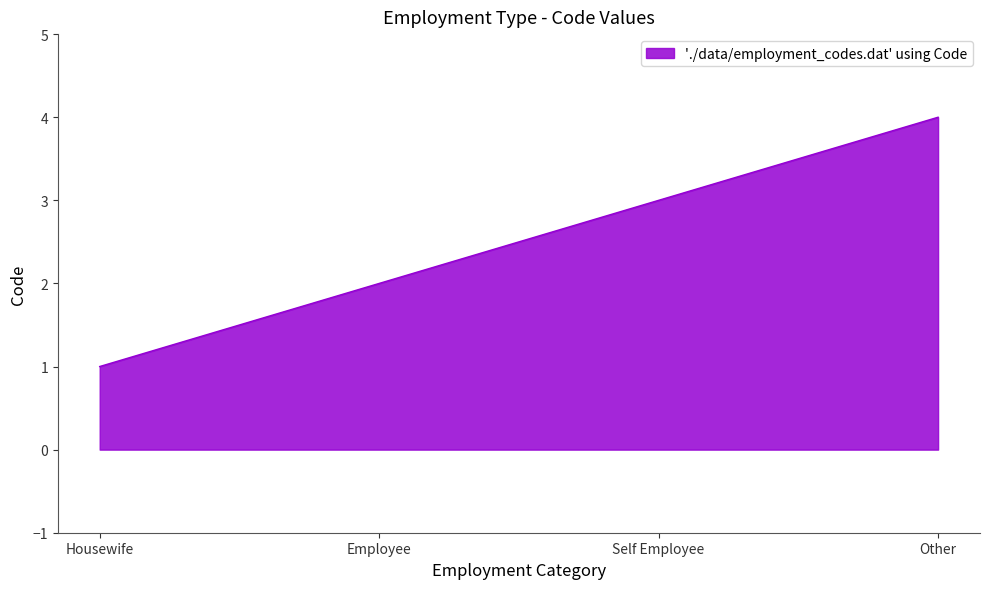

Which has a higher value, Other or Housewife?

Other